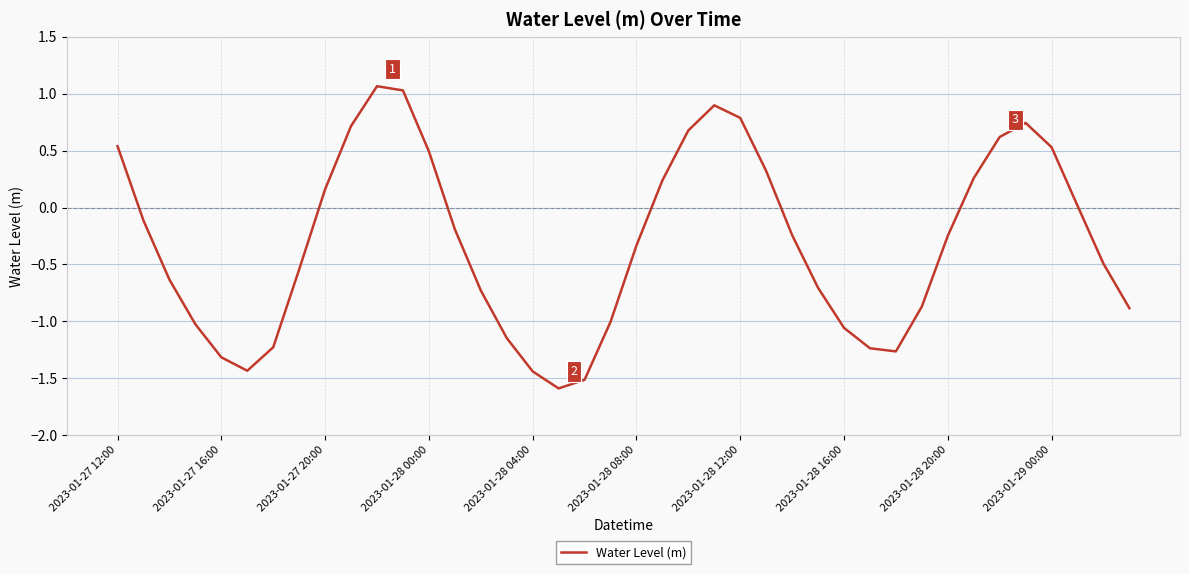

What is the maximum value shown in the chart?

1.1